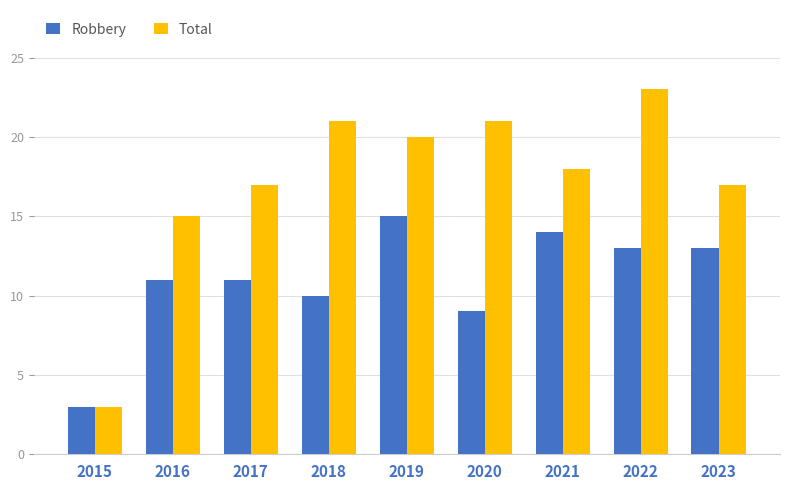

Which category has the lowest value in the Robbery series?

2015